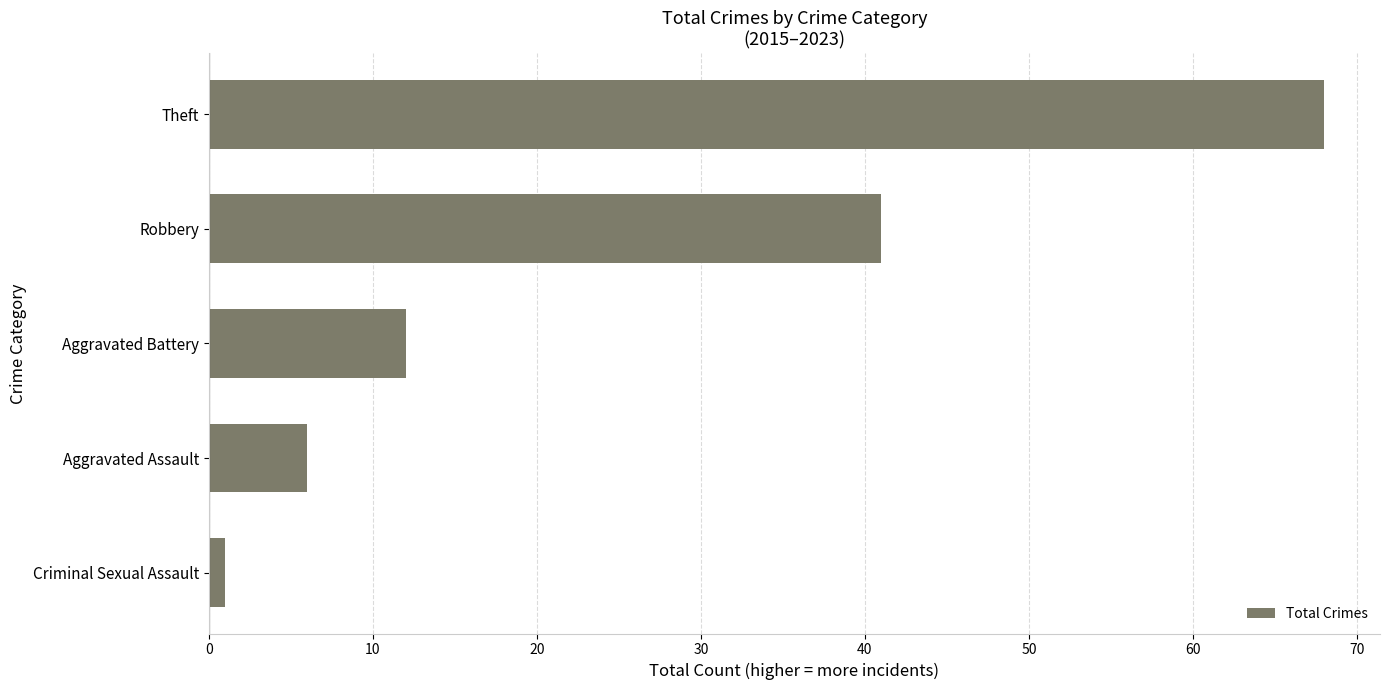

Where is the data nearest to the value 34?

Robbery